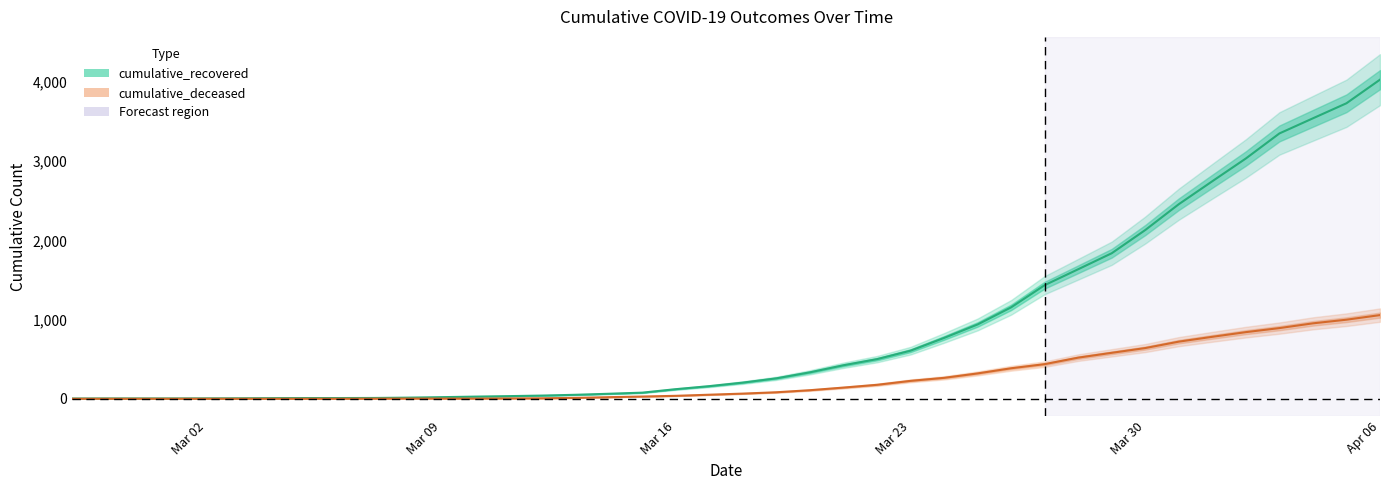

True or false: cumulative_deceased and cumulative_recovered intersect in this chart.

False